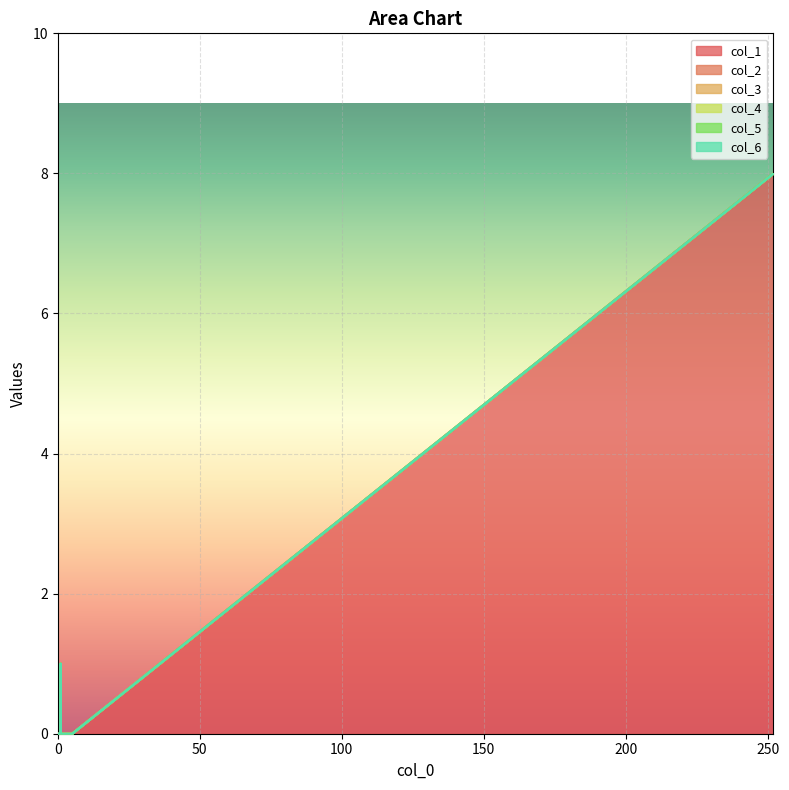

Which series has the widest spread of values?

col_1